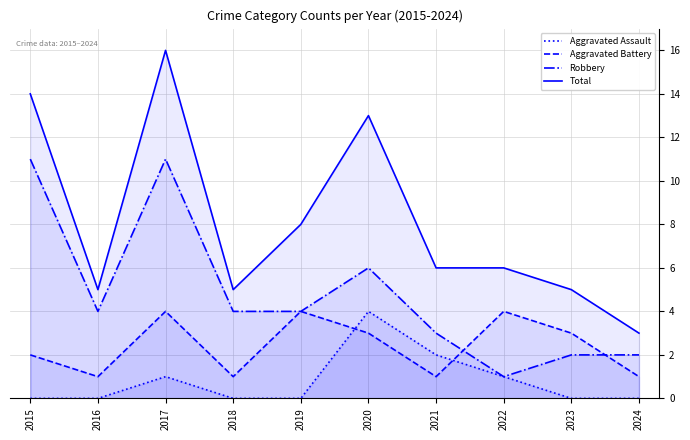

What is the sum of the Aggravated Assault values at 2017 and 2019?

1